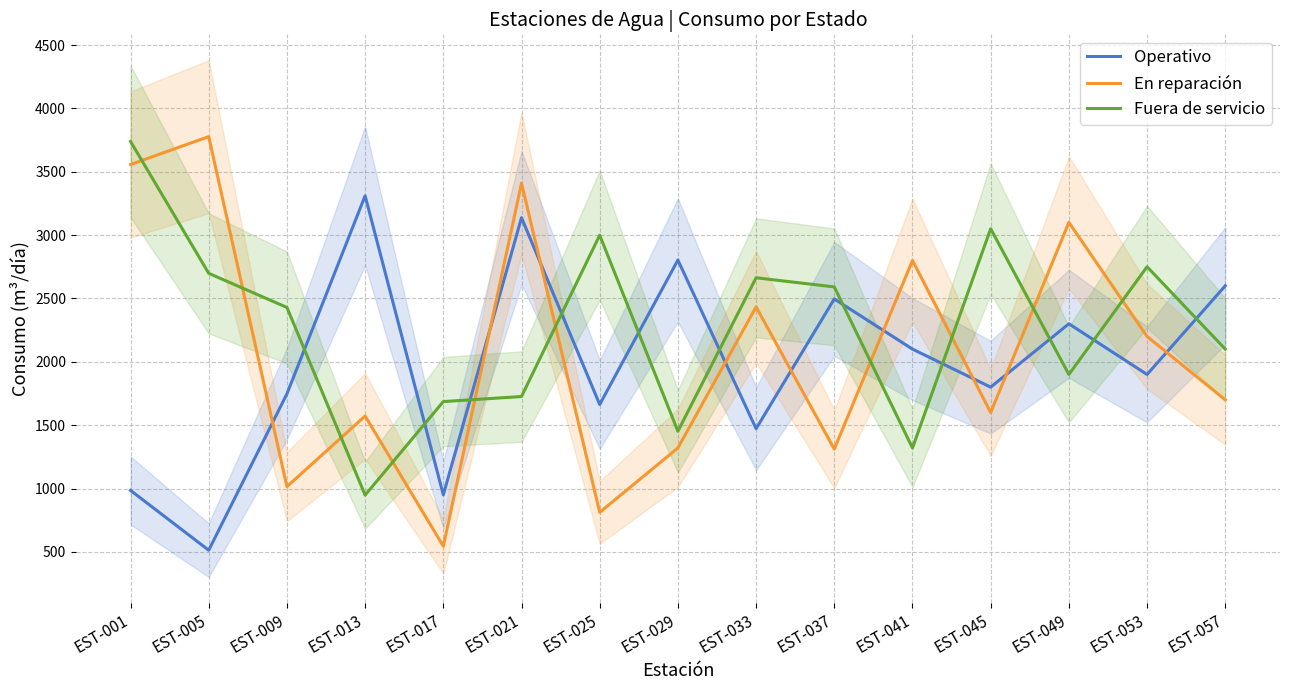

Where is the first local minimum for En reparación?

EST-009